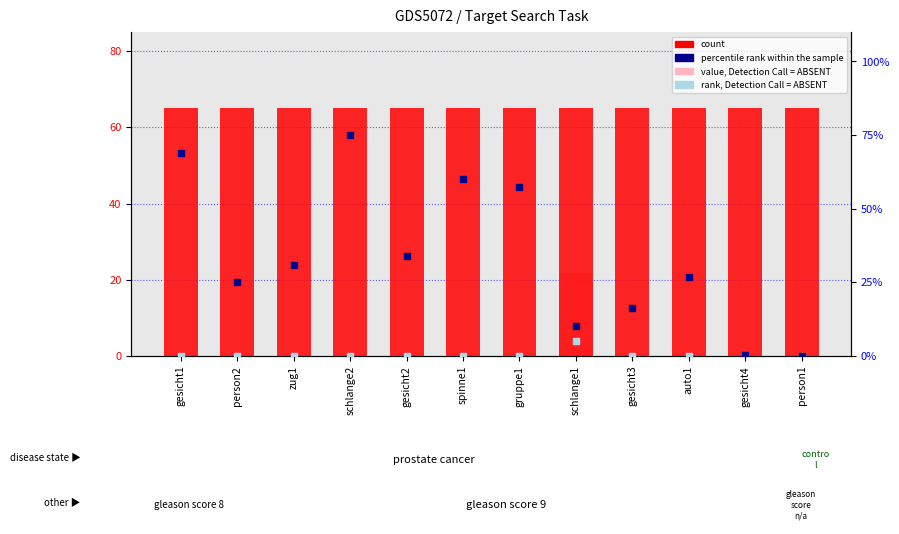

Which series has the largest Y range (max minus min)?

percentile rank within the sample